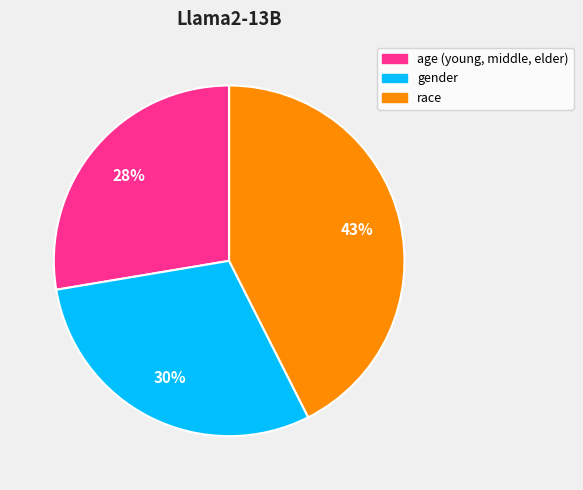

Combined, do race and gender account for over 50%?

Yes